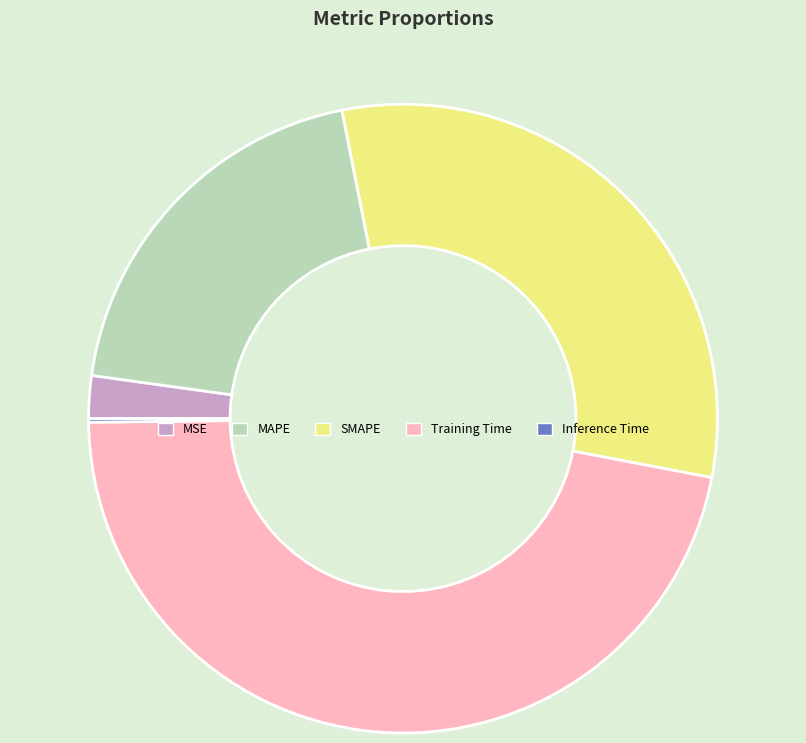

The MSE slice represents 2% of the pie. True or false?

True